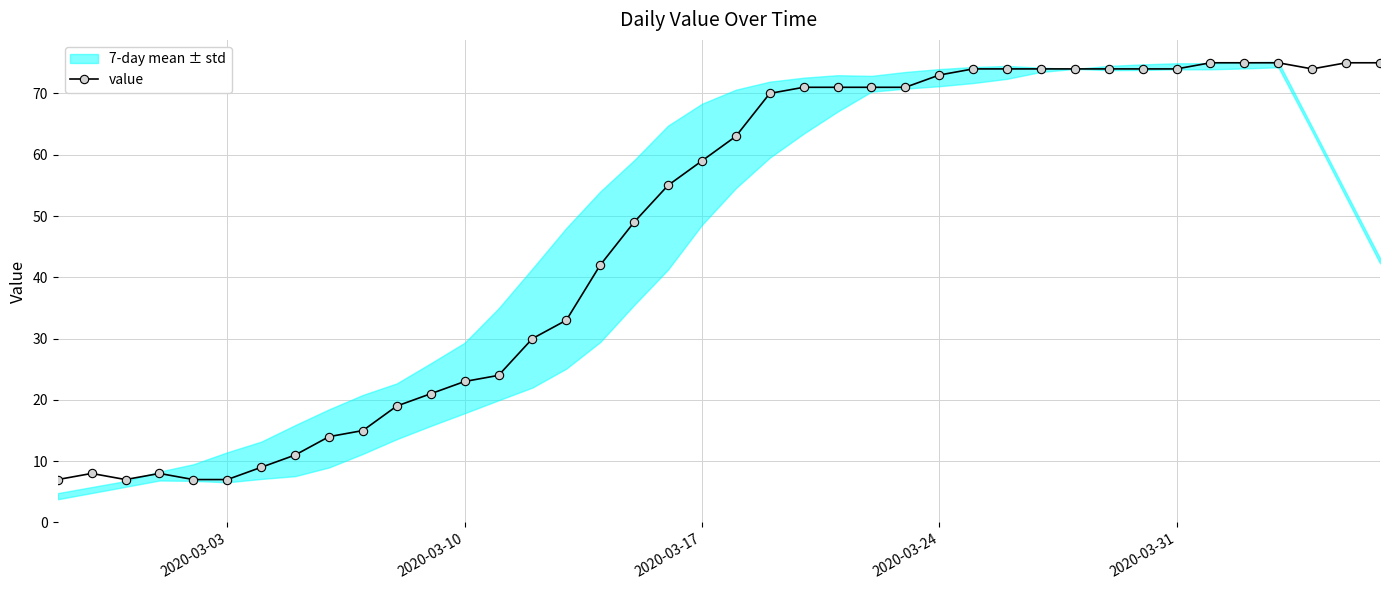

The value series shows 23 at 2020-03-10. True or false?

True